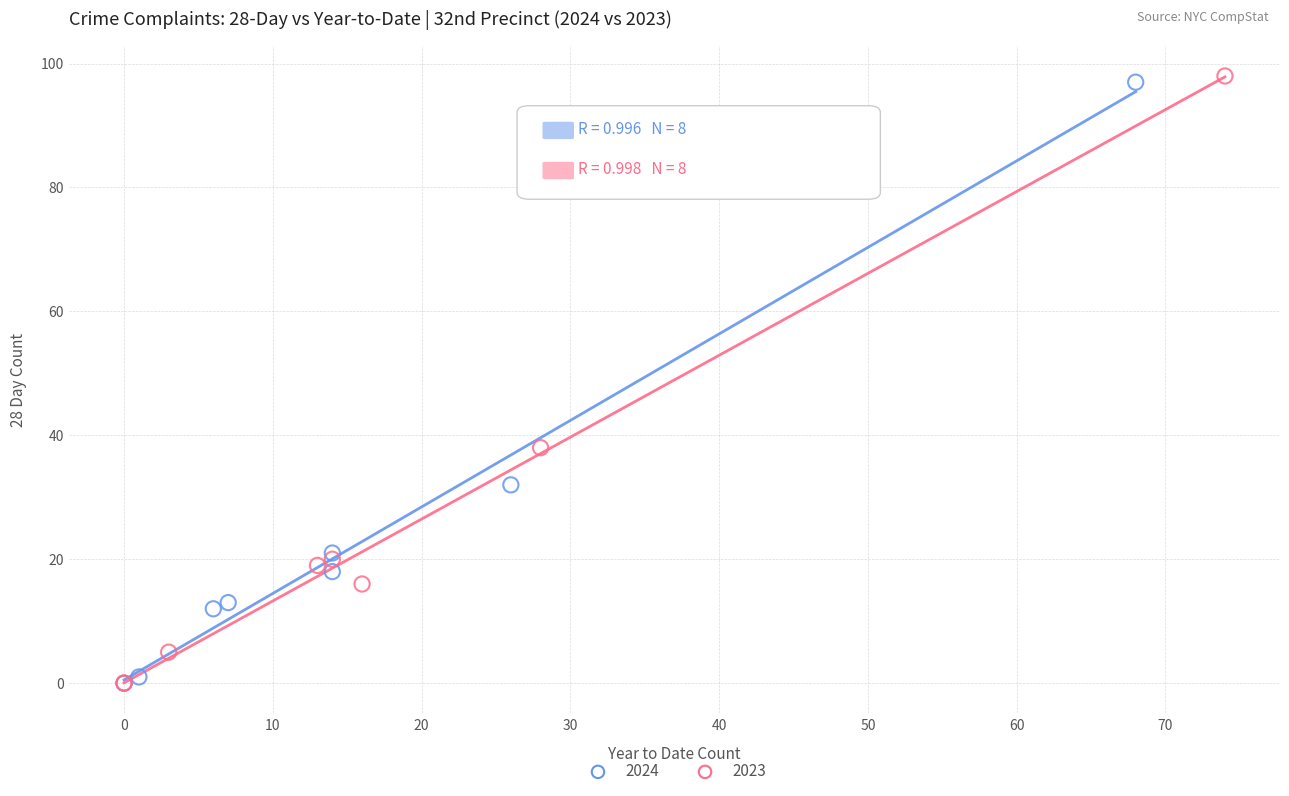

Which series has the largest Y range (max minus min)?

2023